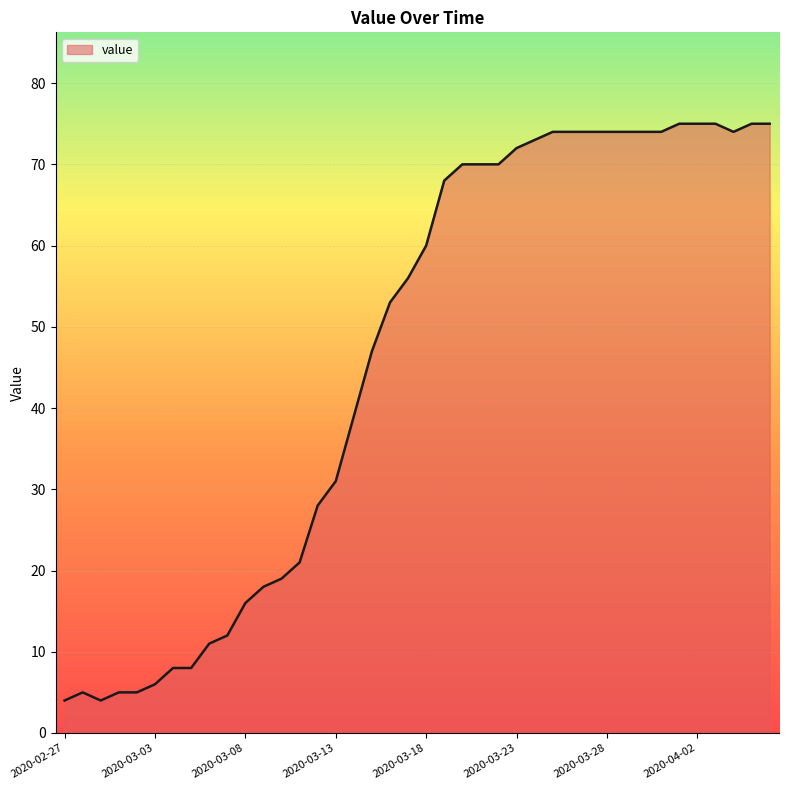

Reading left to right, transcribe all the data shown in this chart.

4	5	4	5	5	6	8	8	11	12	16	18	19	21	28	31	39	47	53	56	60	68	70	70	70	72	73	74	74	74	74	74	74	74	75	75	75	74	75	75